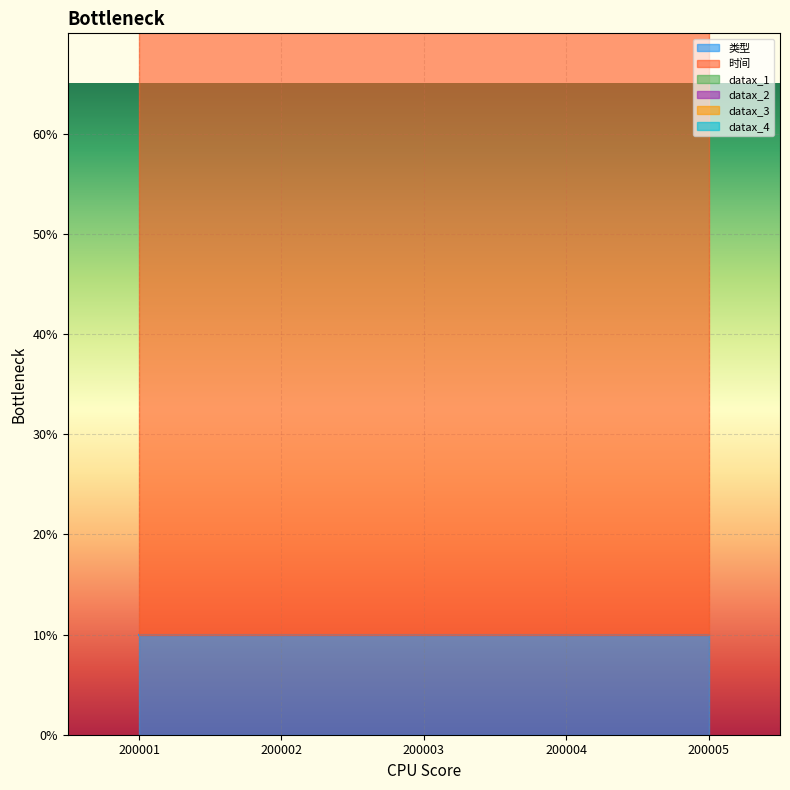

At which category is the sum across all series the highest?

200001